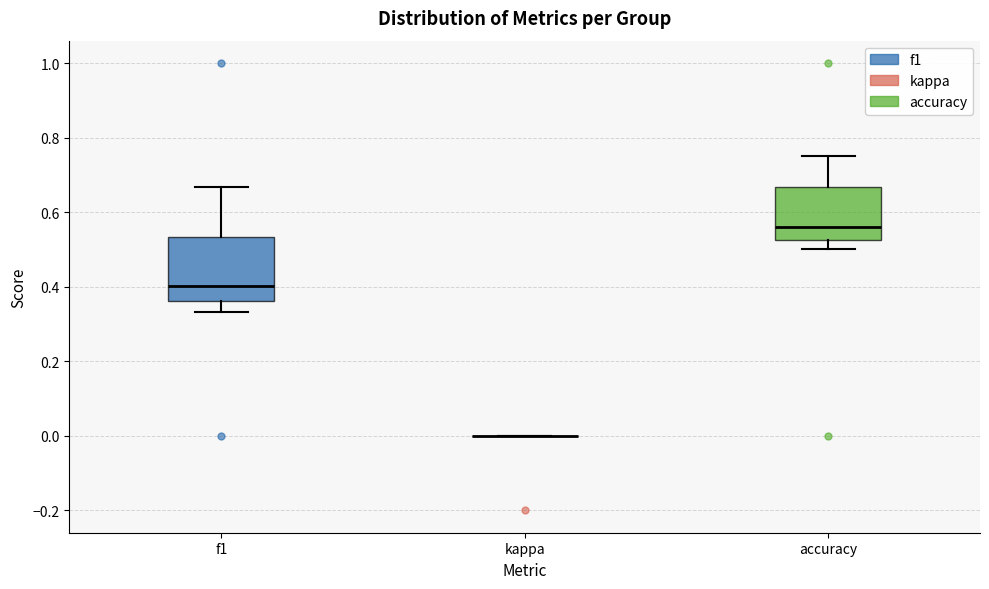

Comparing the boxes themselves (not the whiskers), which one is the tallest?

f1